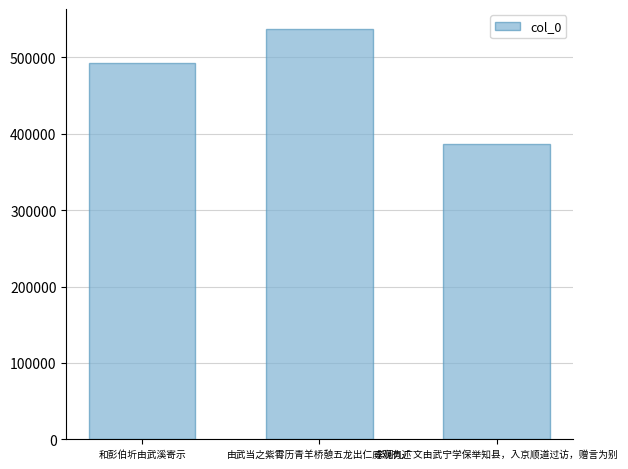

Between 李澜九广文由武宁学保举知县，入京顺道过访，赠言为别 and 由武当之紫霄历青羊桥憩五龙出仁威观有述, which is larger?

由武当之紫霄历青羊桥憩五龙出仁威观有述